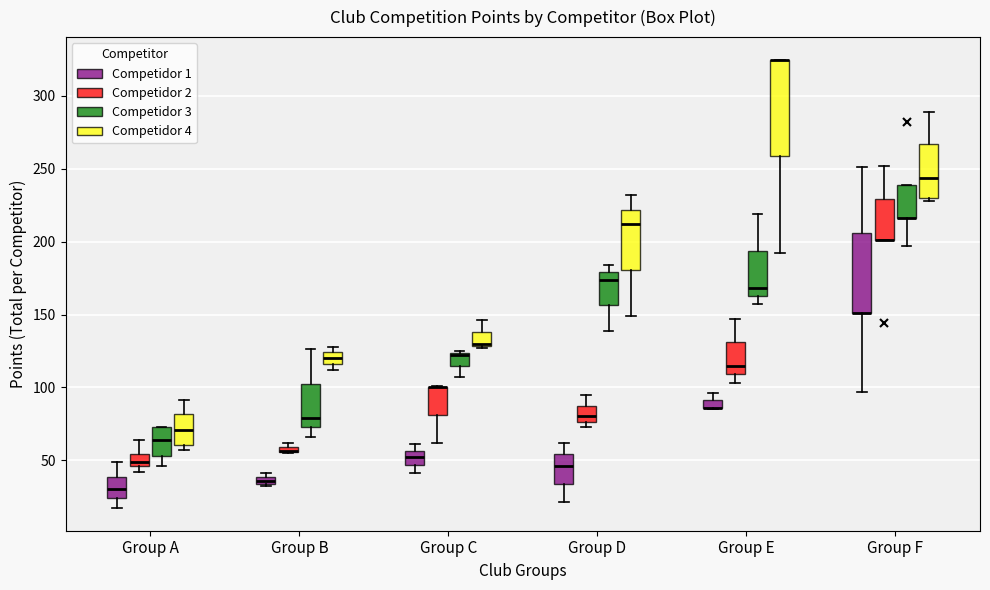

Where is the lower edge of the box for Group A (Competidor 4) on the y-axis? The values are not printed on the chart, so give them approximately, as read against the axis.

60